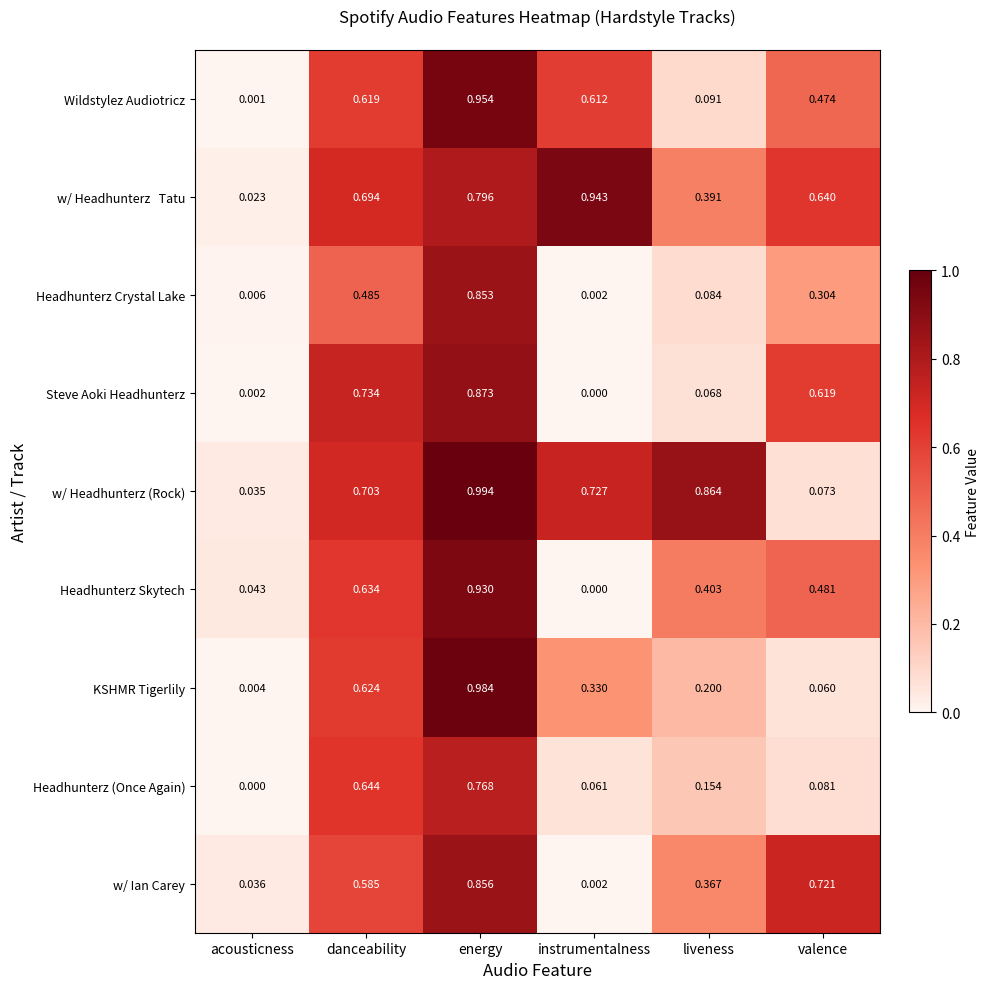

Which category has the highest value in the Headhunterz Skytech series?

energy